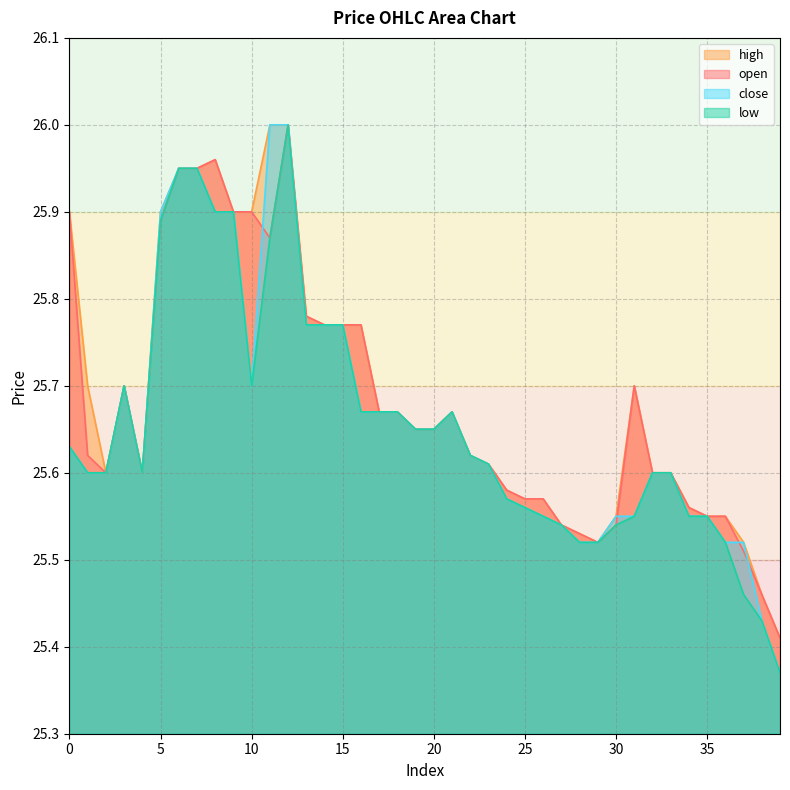

True or false: close and low cross at least once.

False